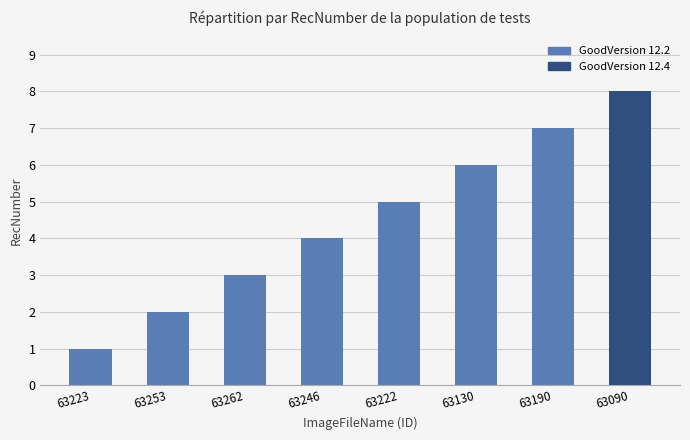

How many distinct data groups are displayed?

1